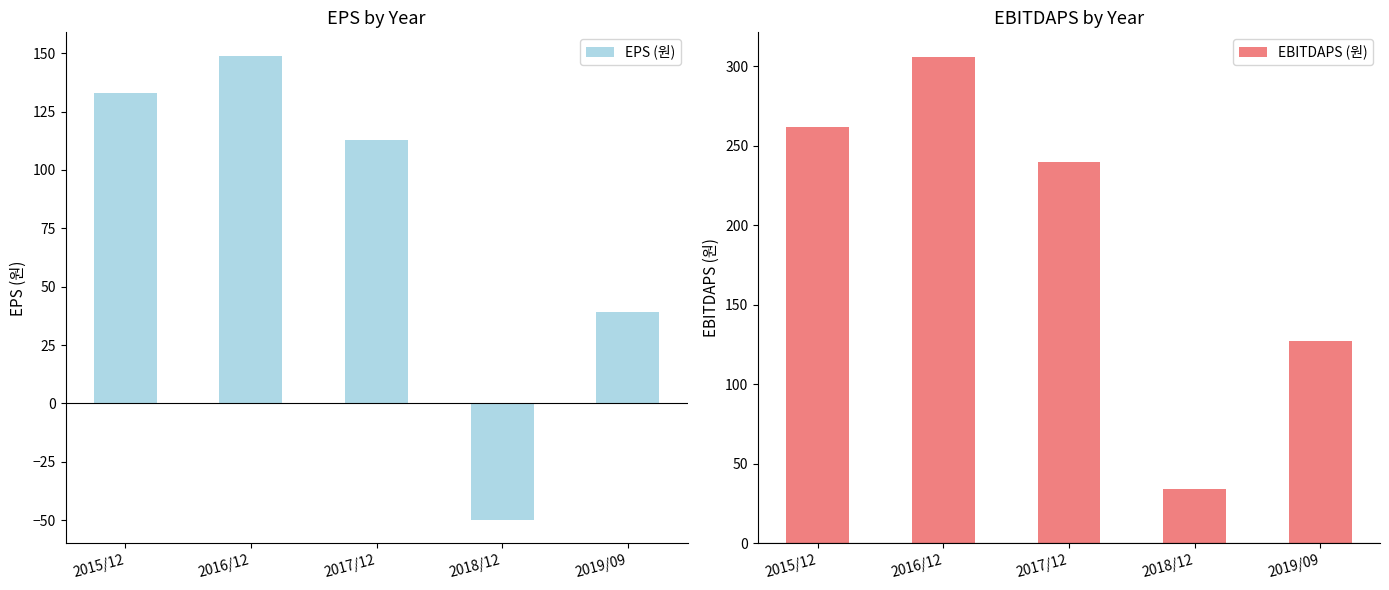

At which label does EBITDAPS (원) reach its minimum?

2018/12